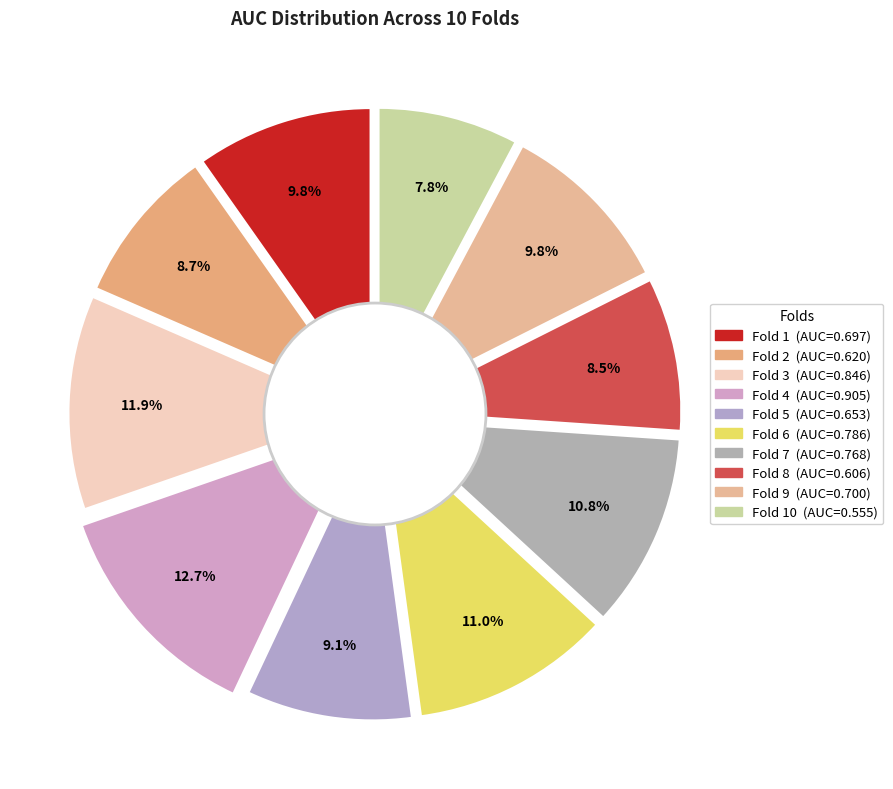

Does Fold 5 represent more than half of the total?

No